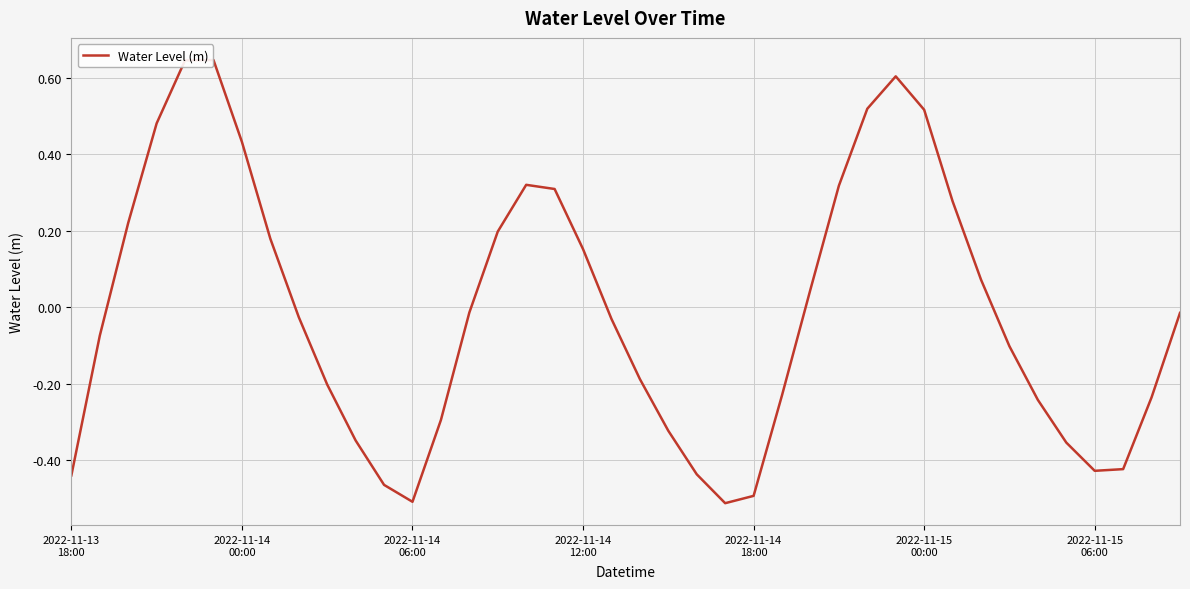

Does the chart have visible grid lines?

Yes